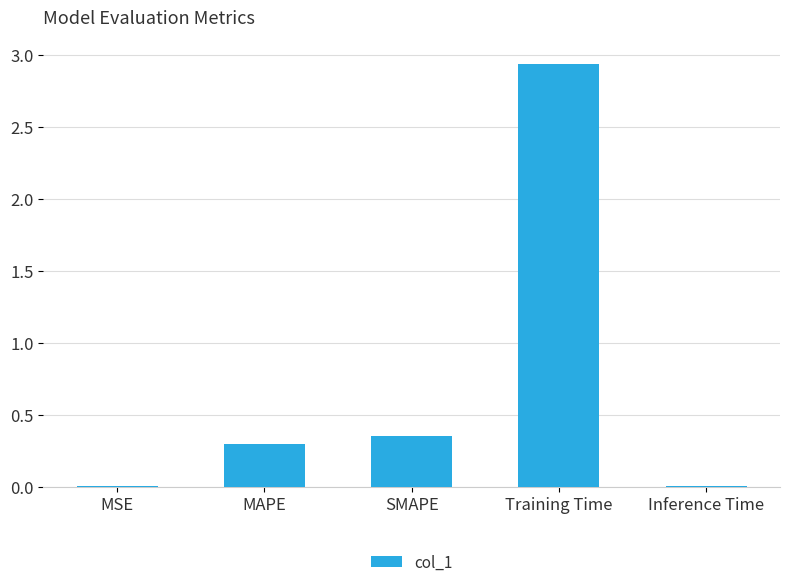

Between Training Time and MAPE, which is larger?

Training Time